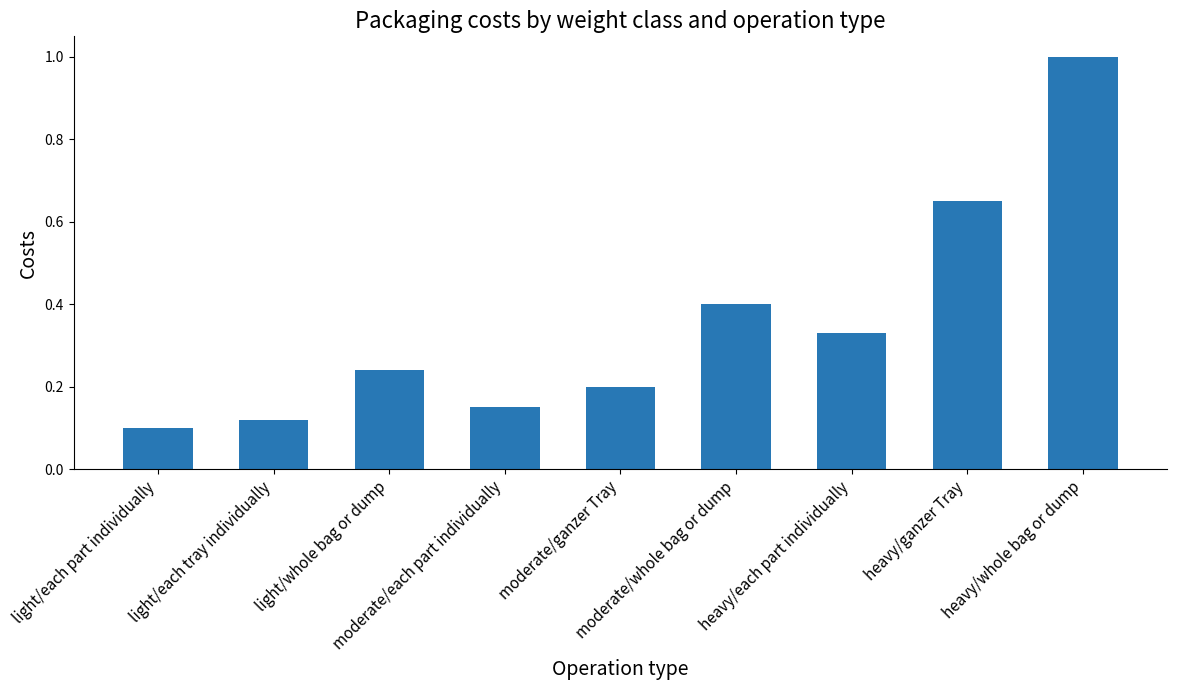

Is it true that the value at light/whole bag or dump is 0.3?

False